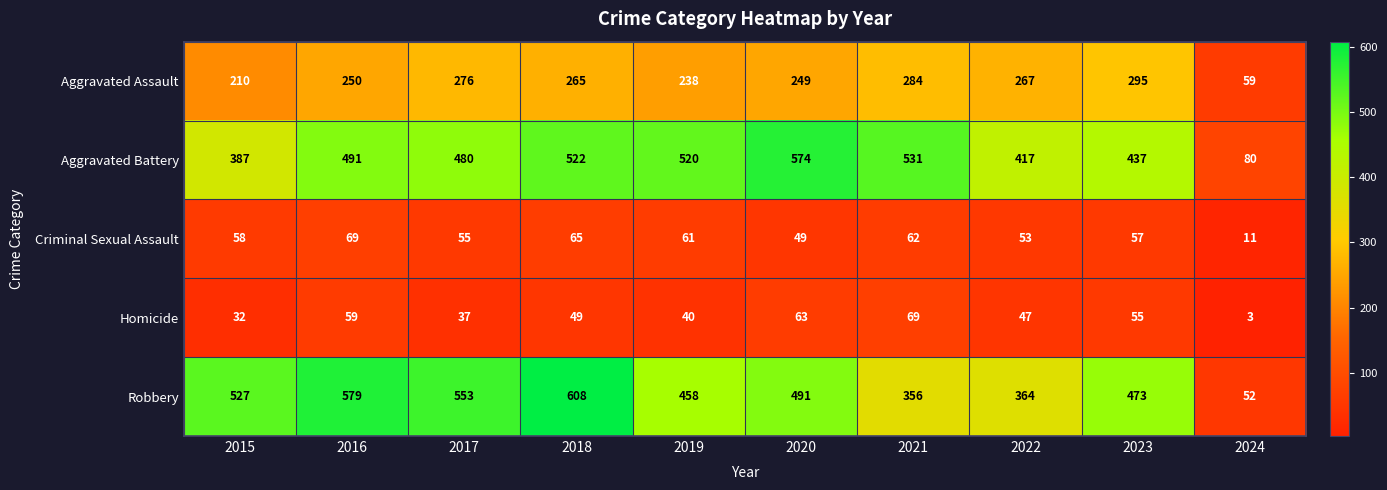

At 2015, list the series in order from smallest to largest.

Homicide, Criminal Sexual Assault, Aggravated Assault, Aggravated Battery, Robbery